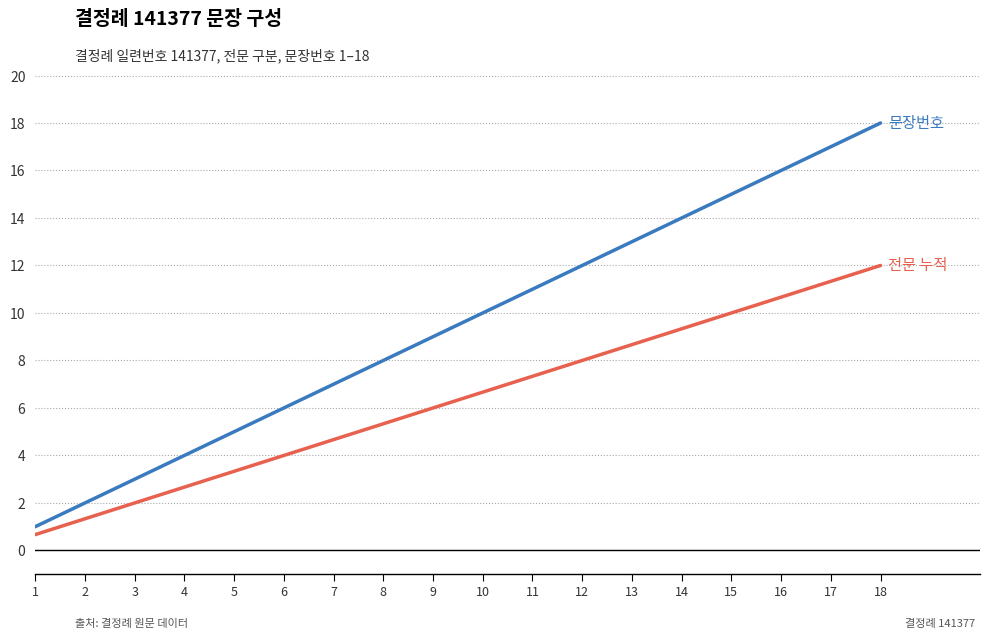

Reading left to right, what are all the values shown in this chart?

문장번호: 1.0	2.0	3.0	4.0	5.0	6.0	7.0	8.0	9.0	10.0	11.0	12.0	13.0	14.0	15.0	16.0	17.0	18.0
전문 누적: 0.7	1.3	2.0	2.7	3.3	4.0	4.7	5.3	6.0	6.7	7.3	8.0	8.7	9.3	10.0	10.7	11.3	12.0